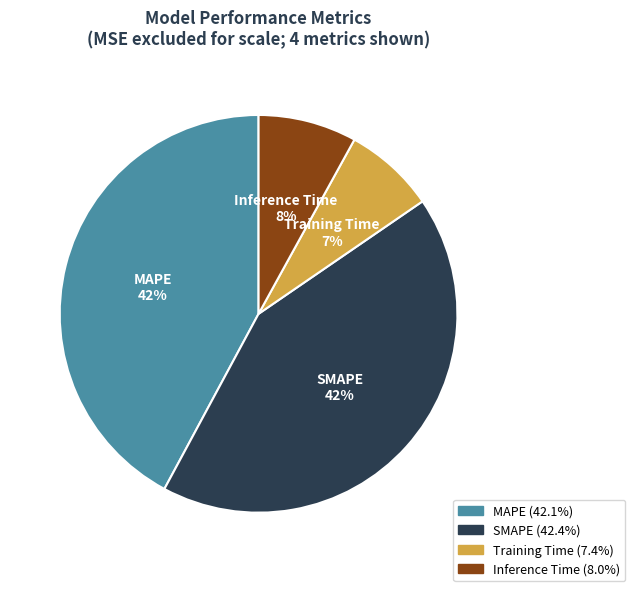

To the nearest percent, what is the difference between the largest and smallest slice percentages?

35%